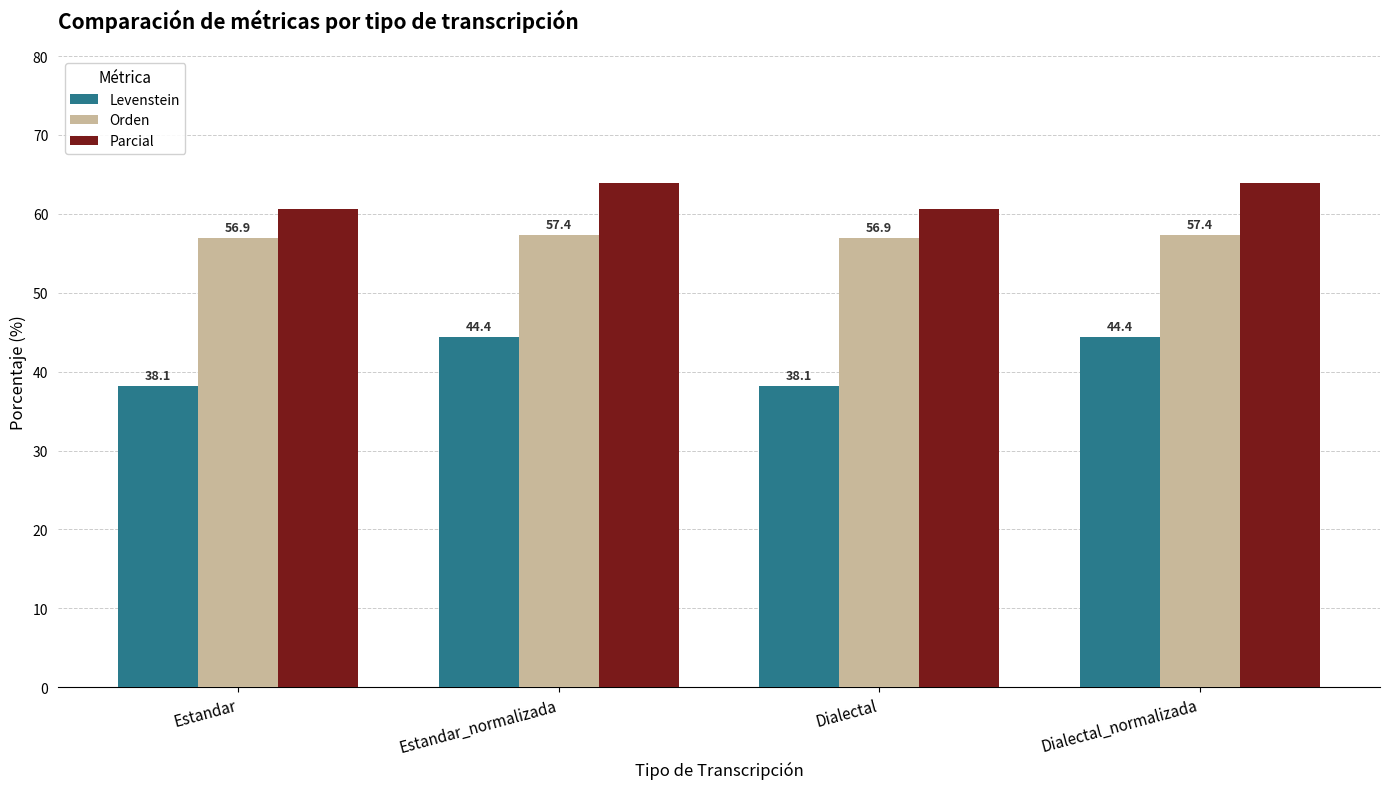

Rank the series by their maximum value, from highest to lowest.

Parcial, Orden, Levenstein